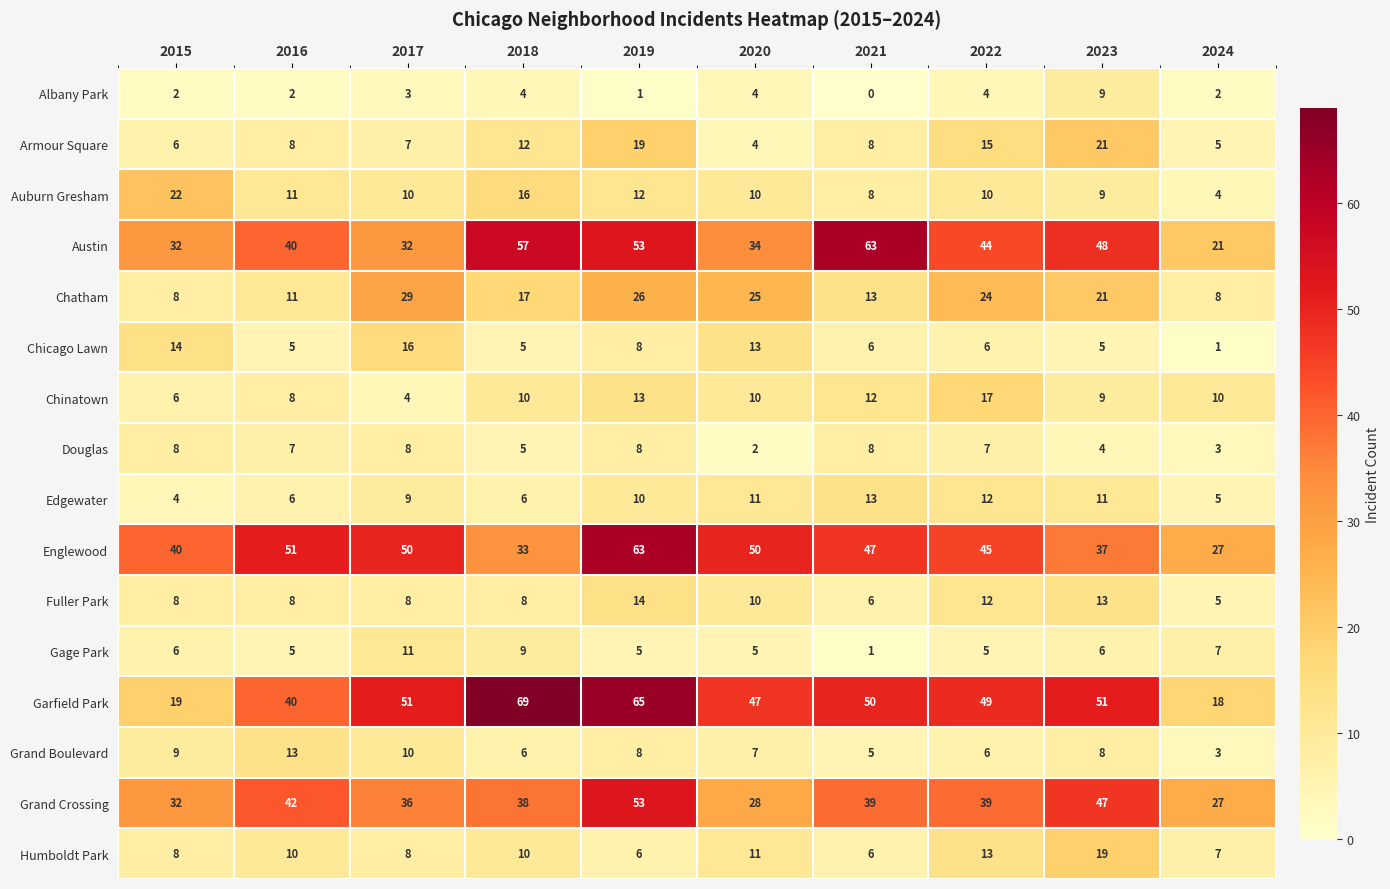

Which series changed the most between 2020 and 2021?

Austin